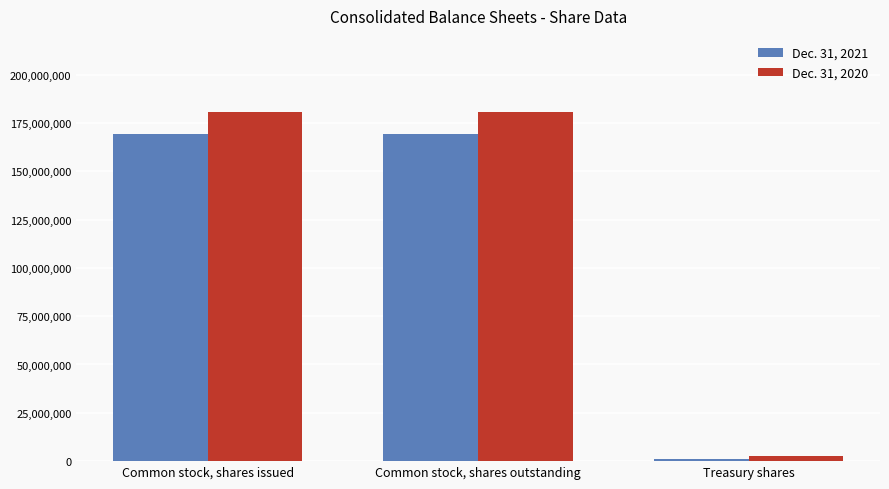

True or false: Dec. 31, 2021 has a value of 169046154 at Common stock, shares outstanding.

True